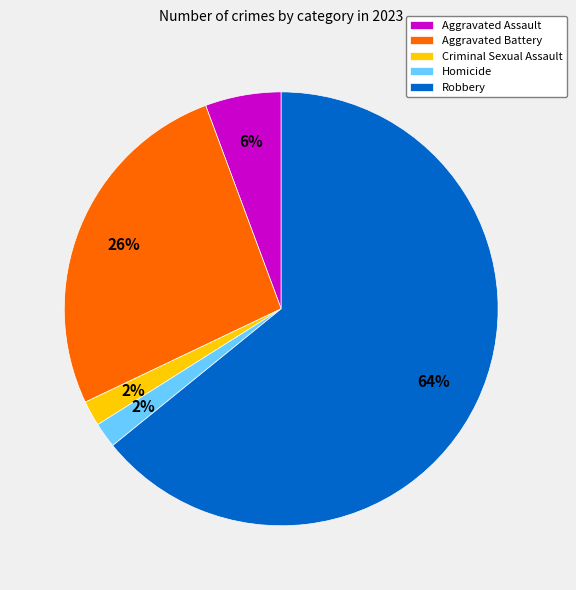

How many segments does this pie chart have?

5